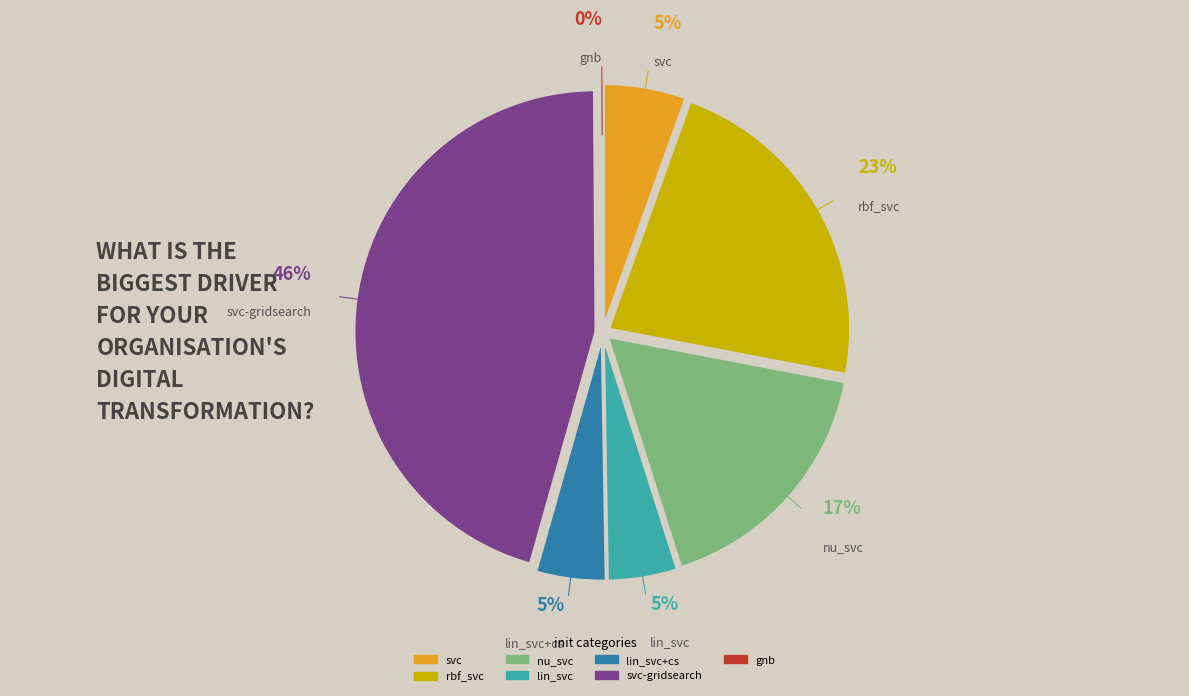

True or false: rbf_svc accounts for 23% of the total.

True